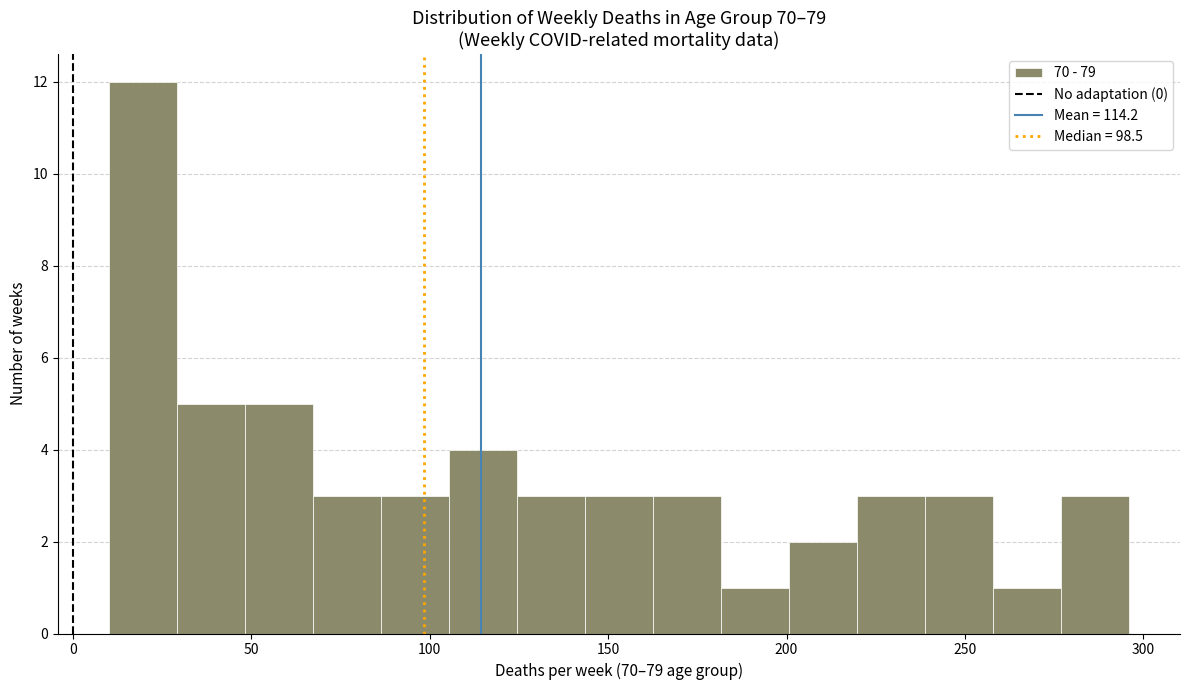

Around what value on the x-axis is the tallest bar? Give the approximate position of its centre, as read against the axis.

20